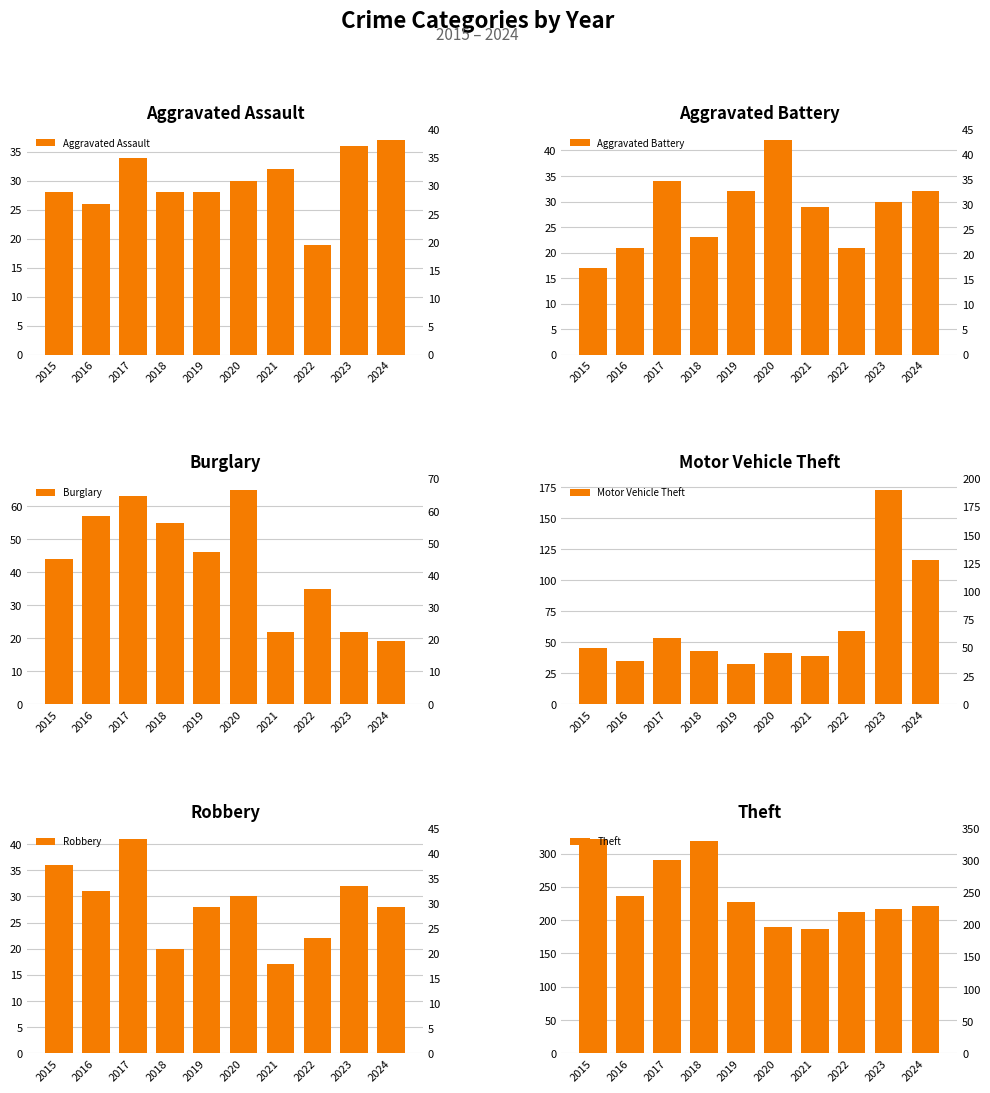

What is the value of the Motor Vehicle Theft bar at the 5th from the left?

32